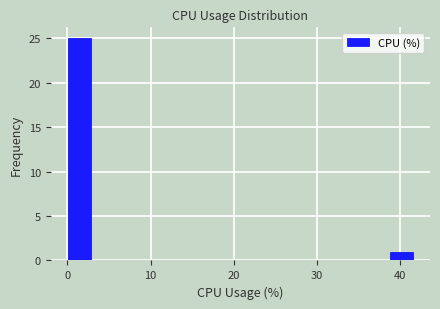

Around what value on the x-axis is the tallest bar? Give the approximate position of its centre, as read against the axis.

1